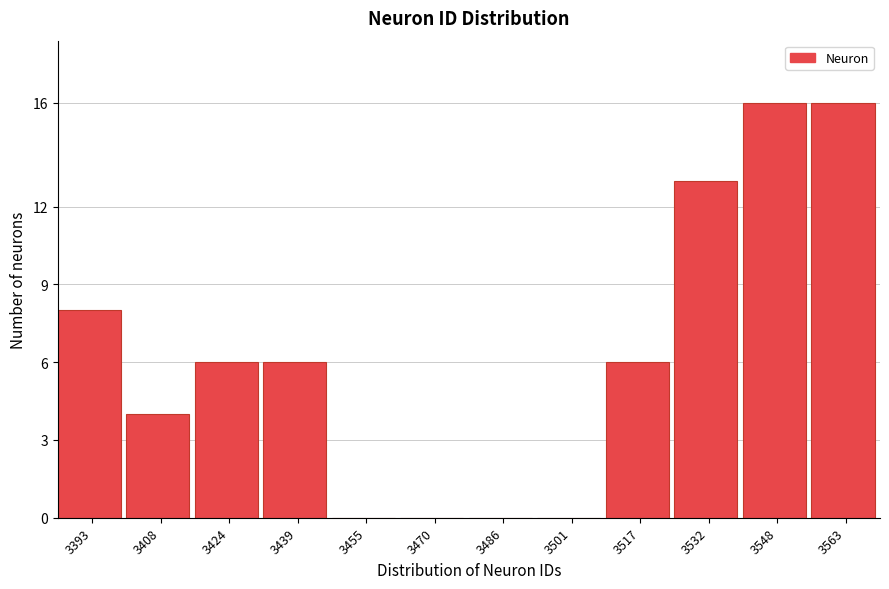

Reading left to right, extract all data points from this chart.

3393=8	3408=4	3424=6	3439=6	3455=0	3470=0	3486=0	3501=0	3517=6	3532=13	3548=16	3563=16